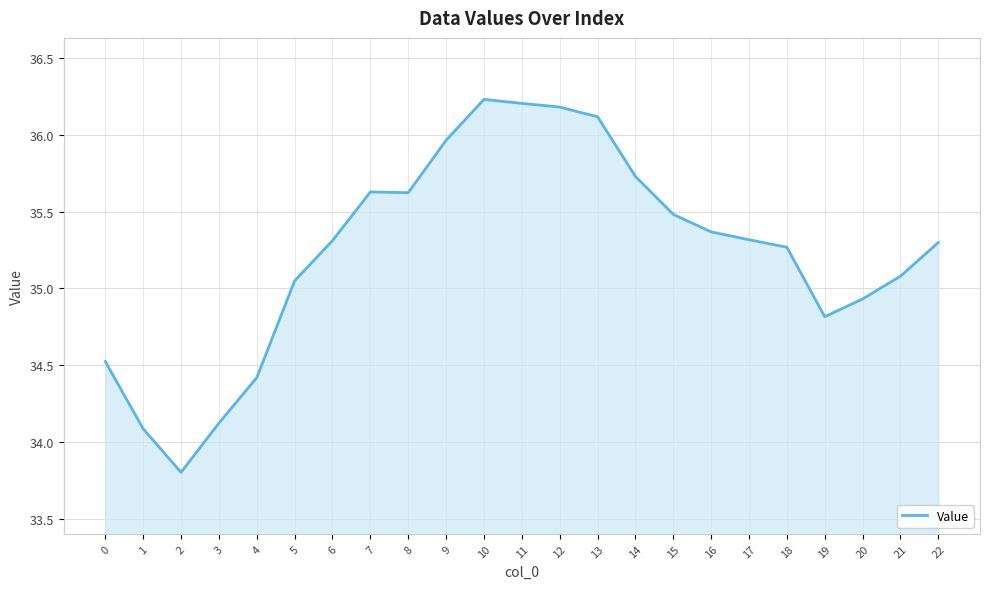

True or false: the data shows 34.1 at 1.

True